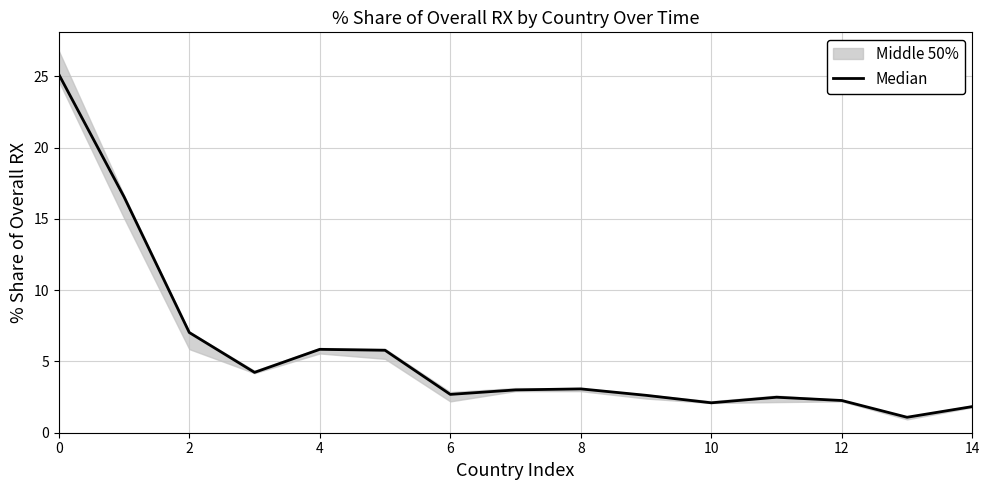

True or false: the data shows 1.1 at 13.

True